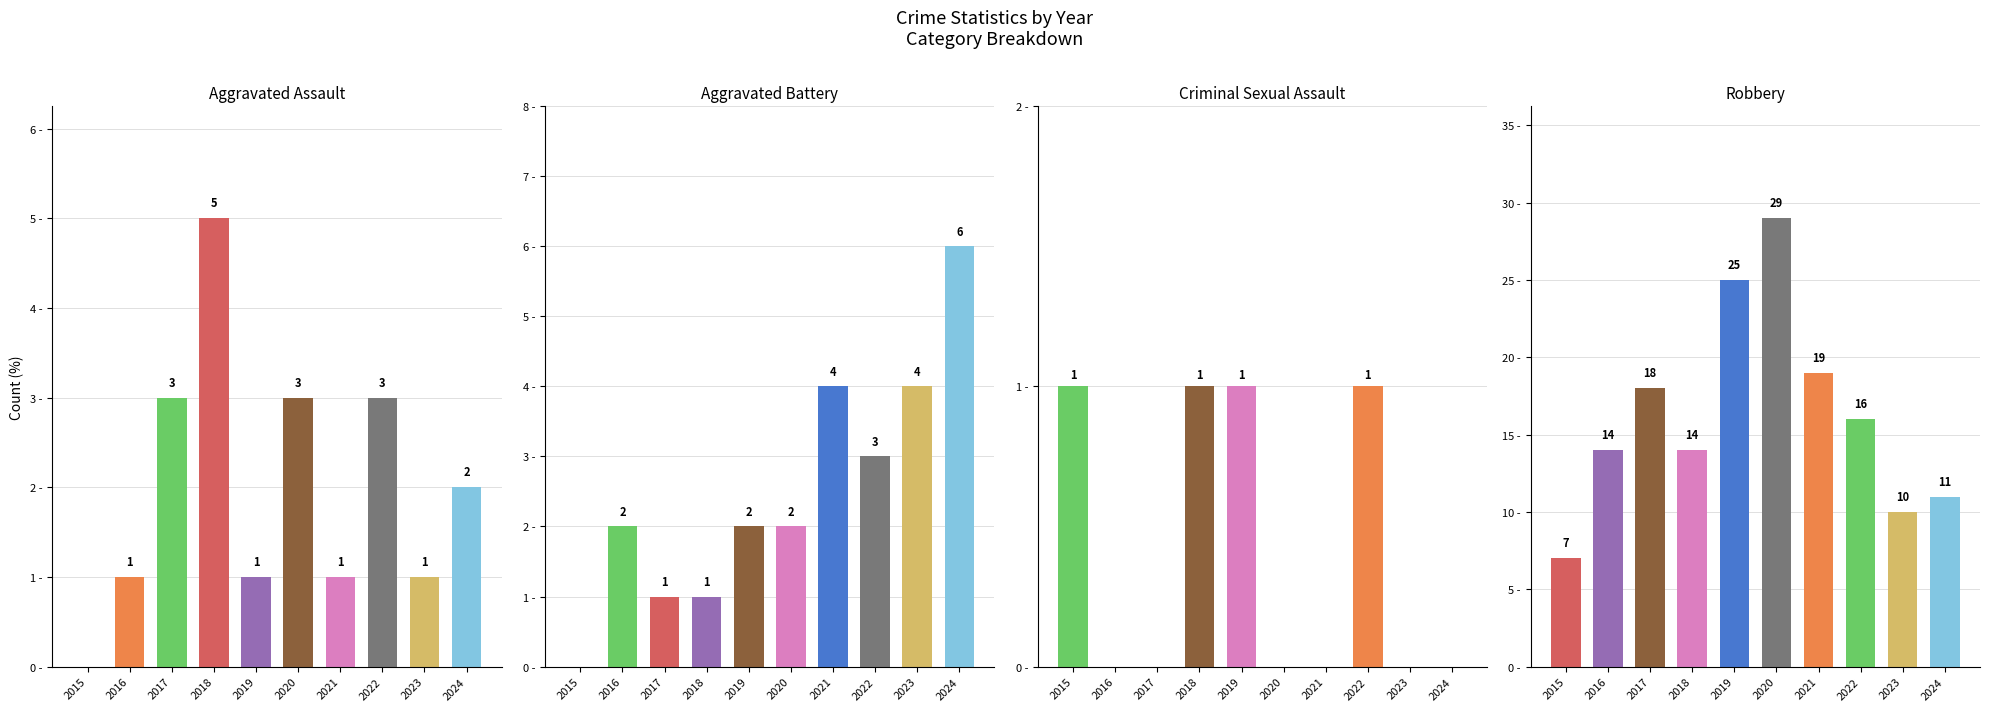

Reading left to right, list all the values displayed in this chart.

Aggravated Assault: 2015=0	2016=1	2017=3	2018=5	2019=1	2020=3	2021=1	2022=3	2023=1	2024=2
Aggravated Battery: 2015=0	2016=2	2017=1	2018=1	2019=2	2020=2	2021=4	2022=3	2023=4	2024=6
Criminal Sexual Assault: 2015=1	2016=0	2017=0	2018=1	2019=1	2020=0	2021=0	2022=1	2023=0	2024=0
Robbery: 2015=7	2016=14	2017=18	2018=14	2019=25	2020=29	2021=19	2022=16	2023=10	2024=11